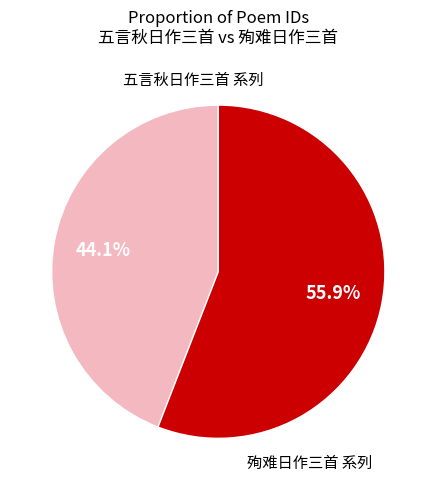

Is there a majority slice in this chart?

Yes